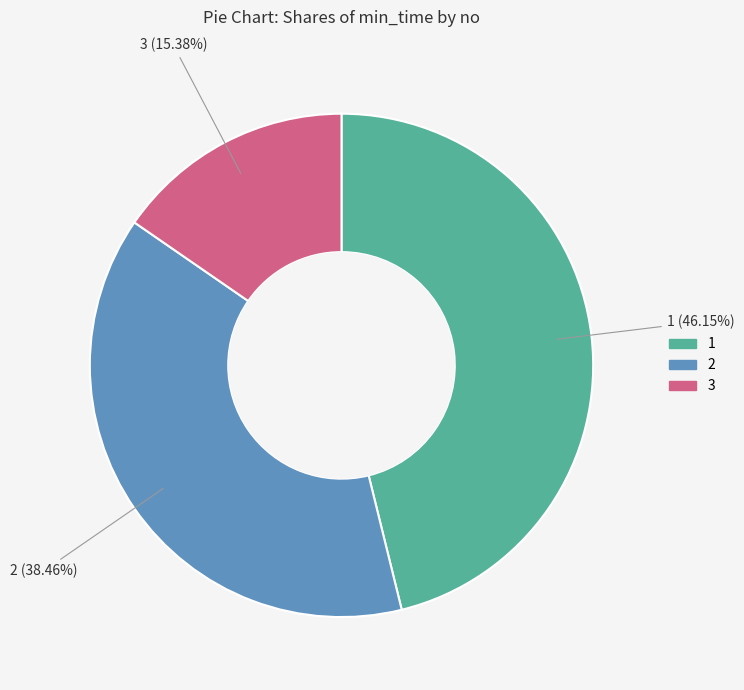

To the nearest percent, what portion does 1 represent?

46%